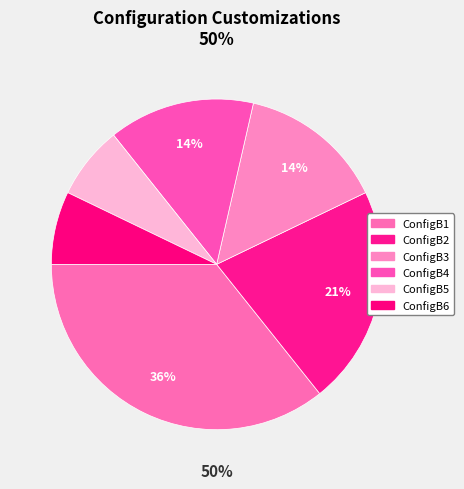

Which category has the biggest portion of the pie?

ConfigB1